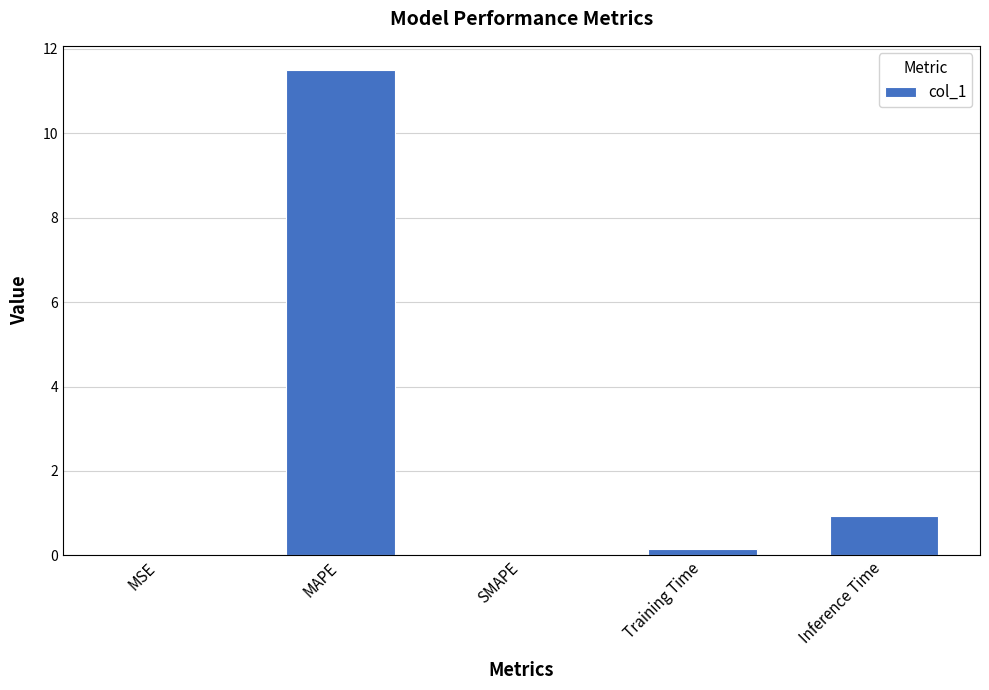

What is the sum of all values?

12.6